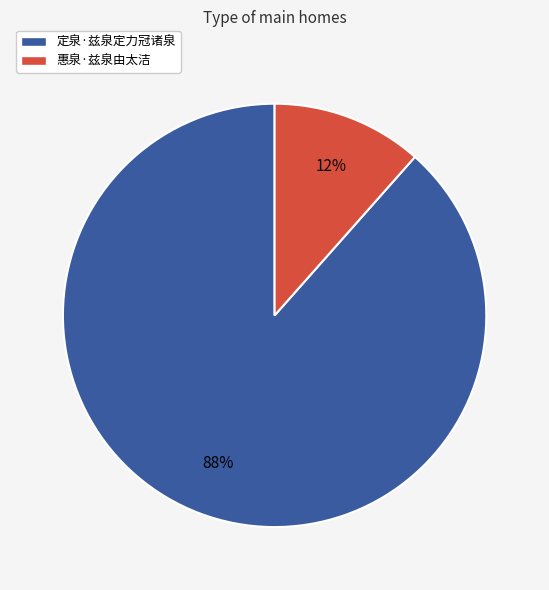

Is there a majority slice in this chart?

Yes